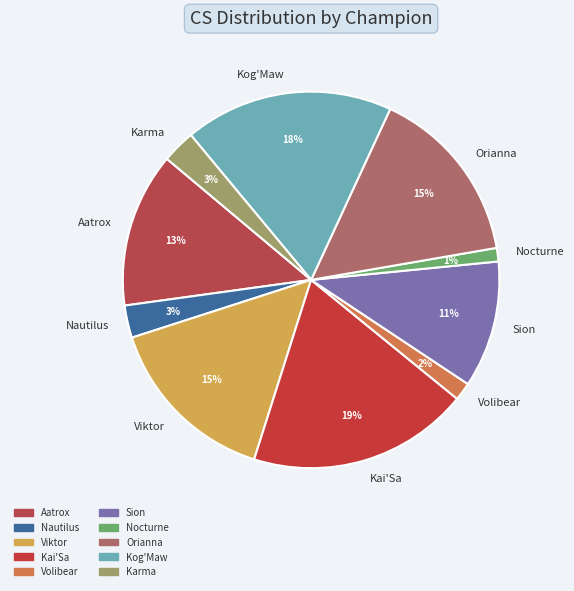

How many slices are in this pie chart?

10